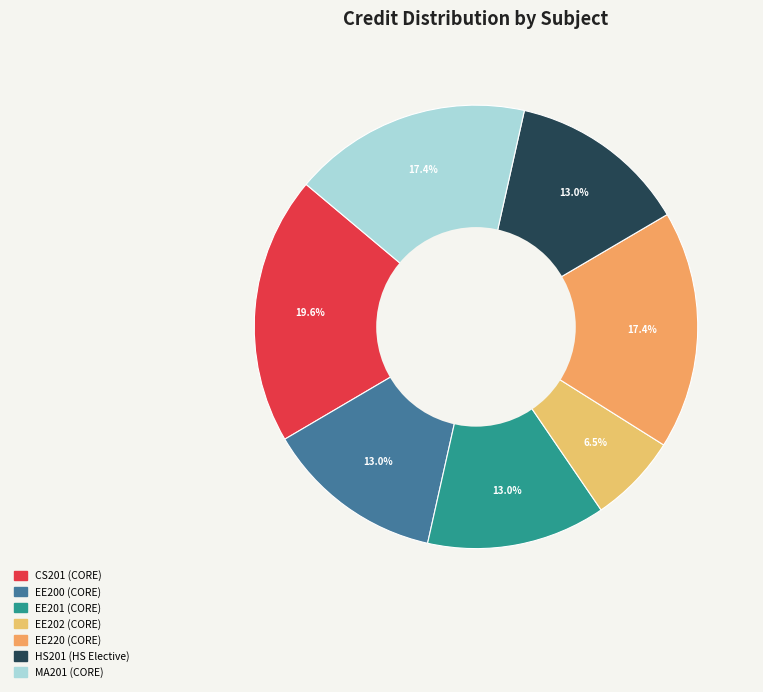

True or false: EE220 (CORE) accounts for 17% of the total.

True